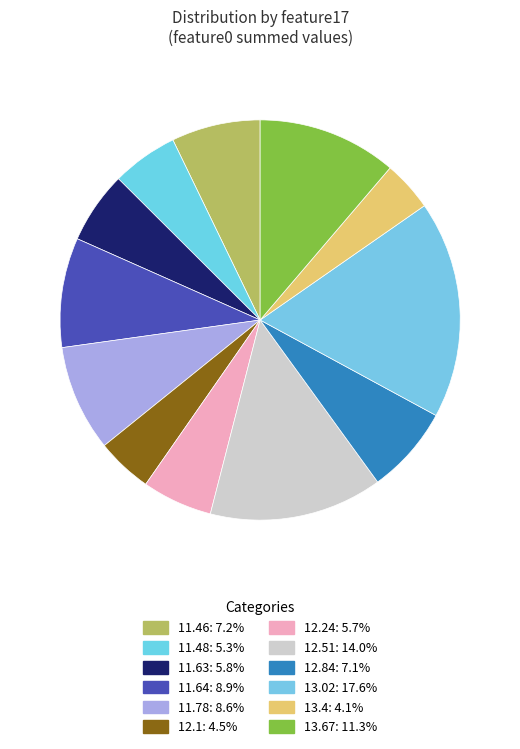

How many slices are in this pie chart?

12